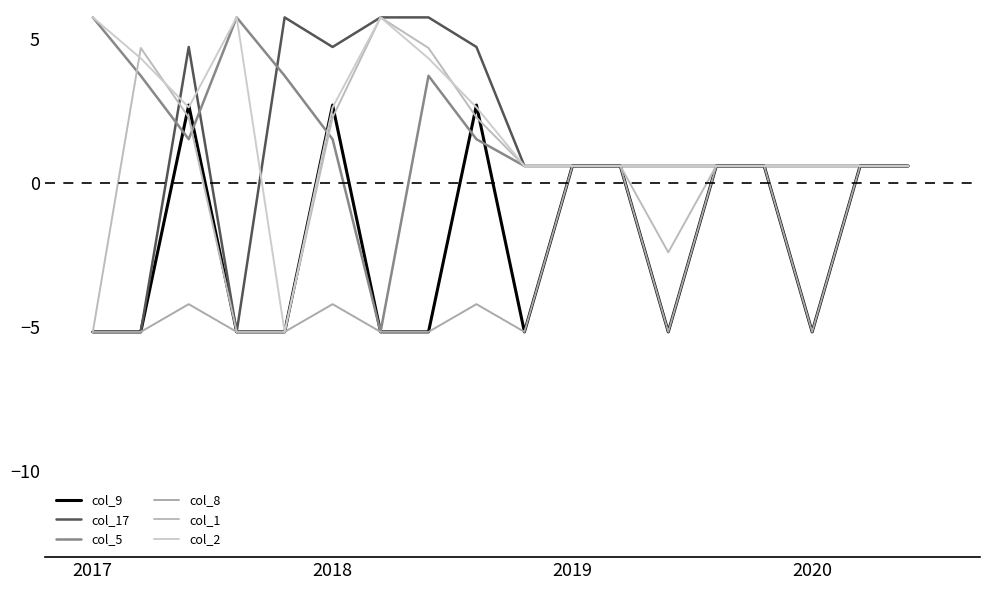

True or false: col_1 has more than 1 interior local peaks.

True